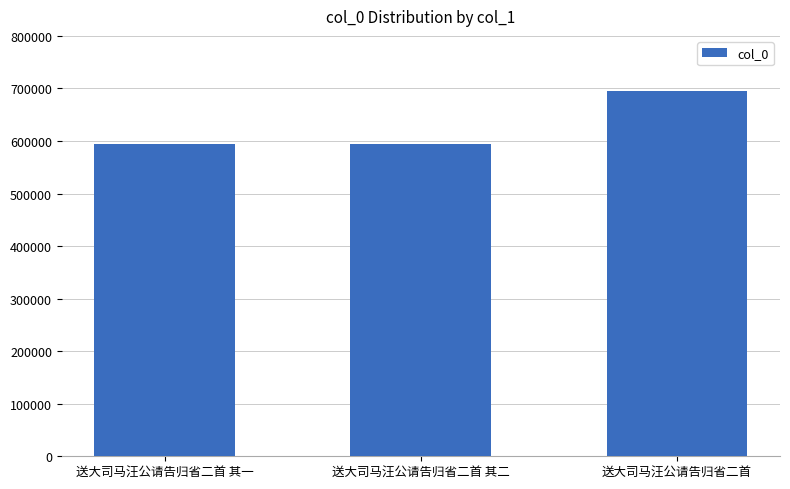

What is the sum of all values?

1882734